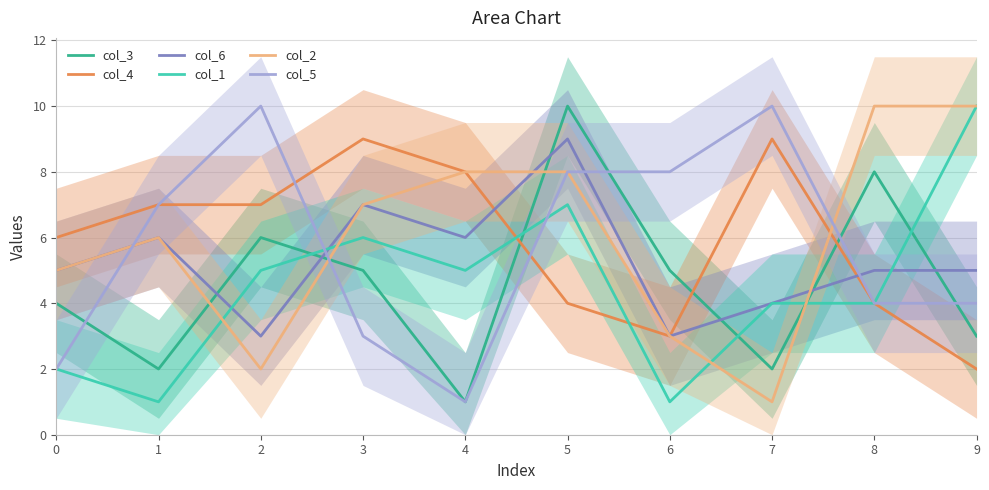

In col_3, how many points are lower than both neighbors (excluding endpoints)?

3